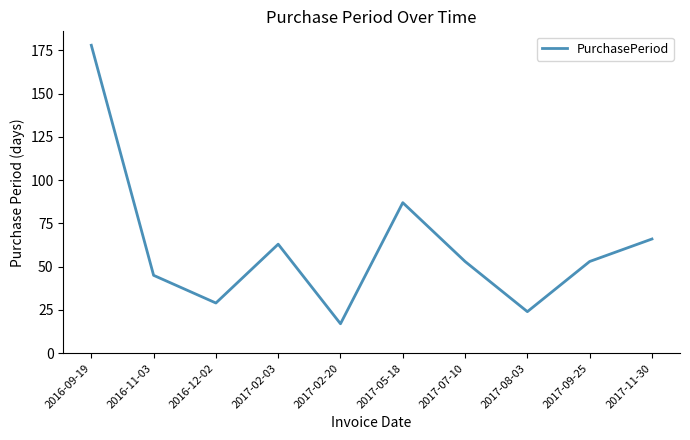

At which category does the chart reach its peak across all series?

2016-09-19